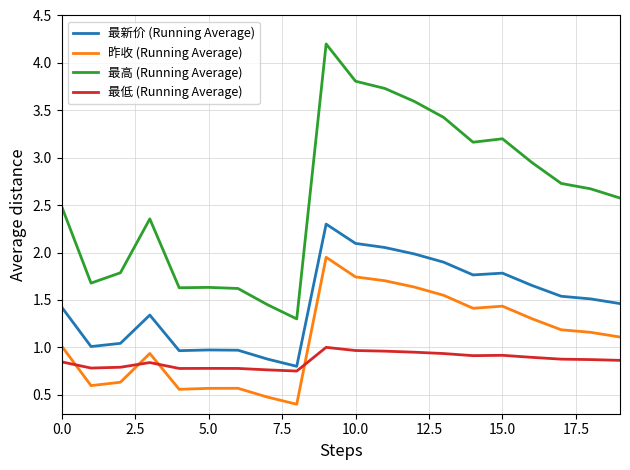

Which series has the largest total across all categories?

最高 (Running Average)